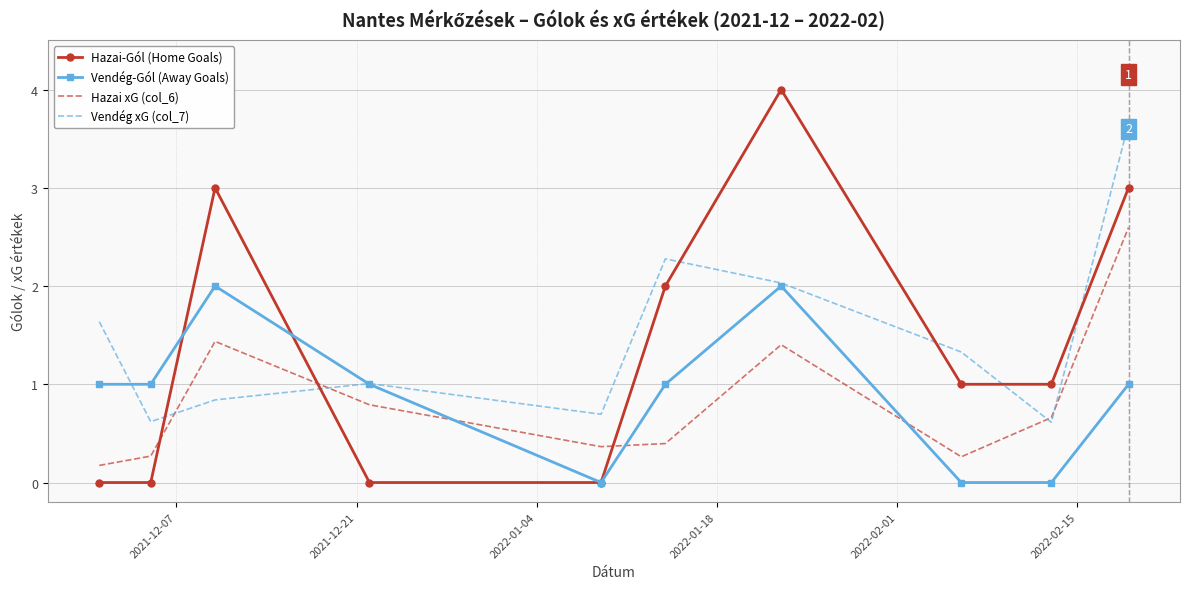

Which series has the largest range (max minus min)?

Hazai-Gól (Home Goals)